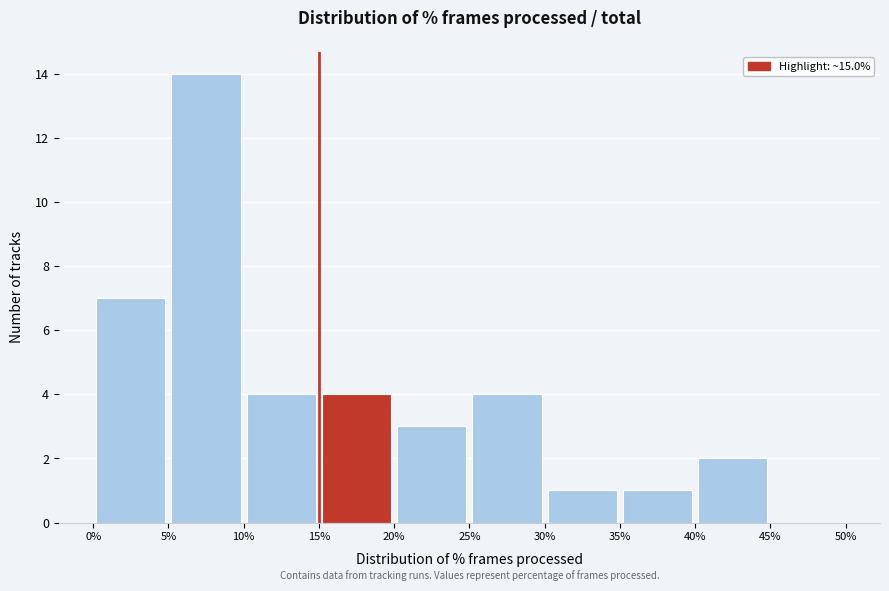

Over which range of the x-axis is the bar tallest?

5% to 10%